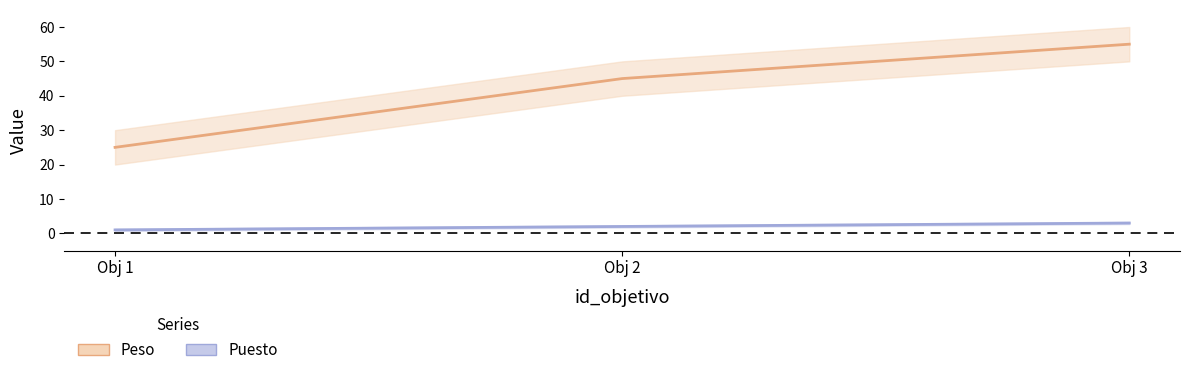

Between Obj 1 and Obj 2, which series saw the biggest shift?

Peso